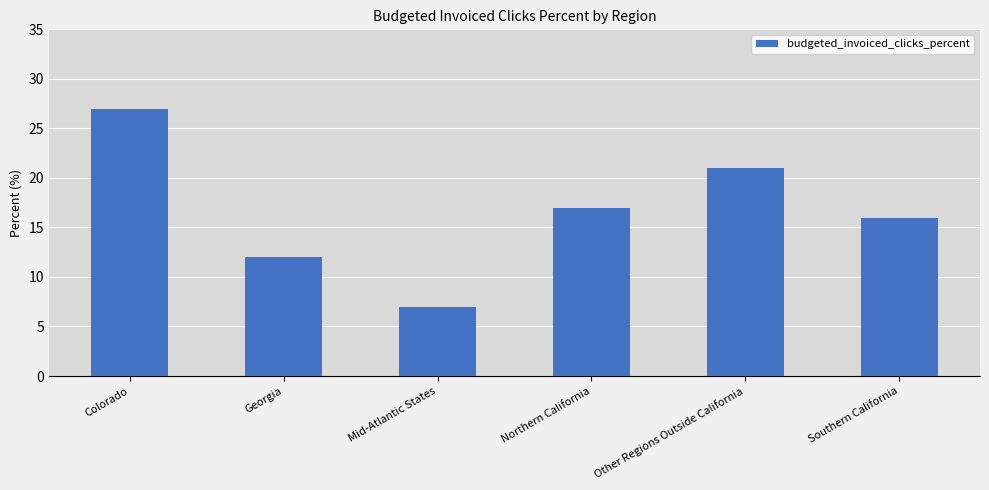

What position from the left is Northern California?

4